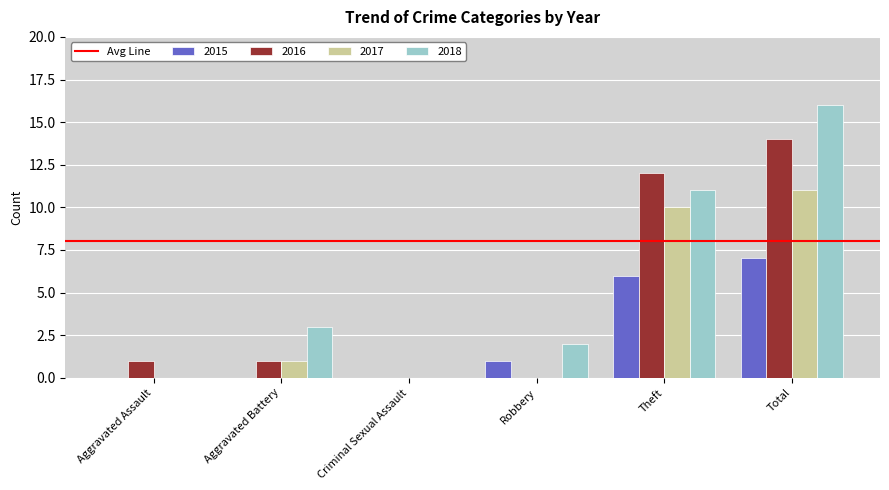

Which series changed the most between Aggravated Battery and Criminal Sexual Assault?

2018